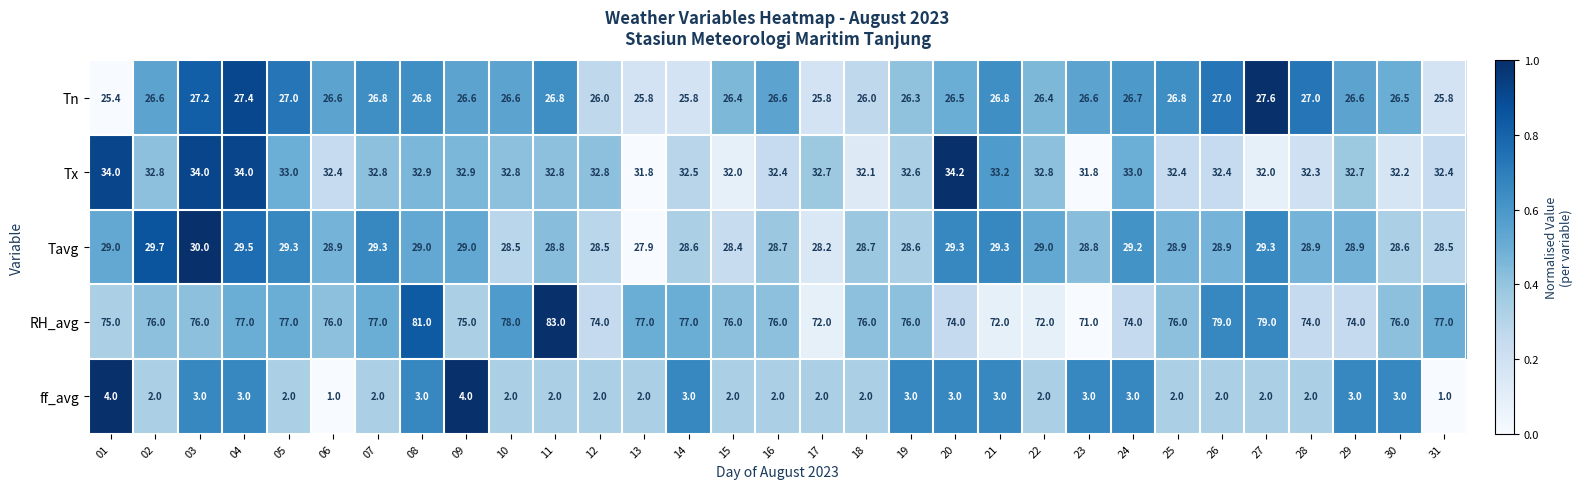

Which series has the largest total across all categories?

RH_avg